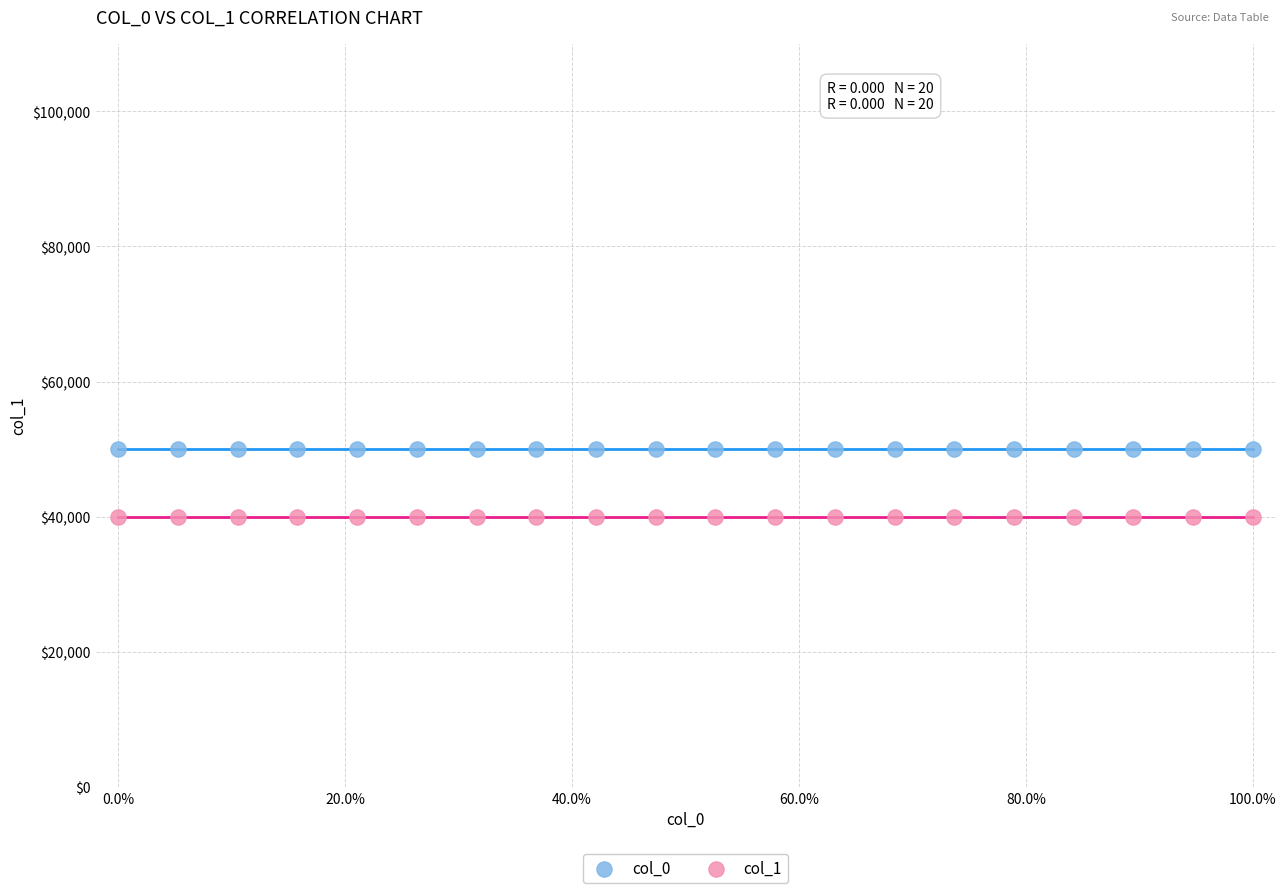

Which series reaches the minimum Y coordinate?

col_1